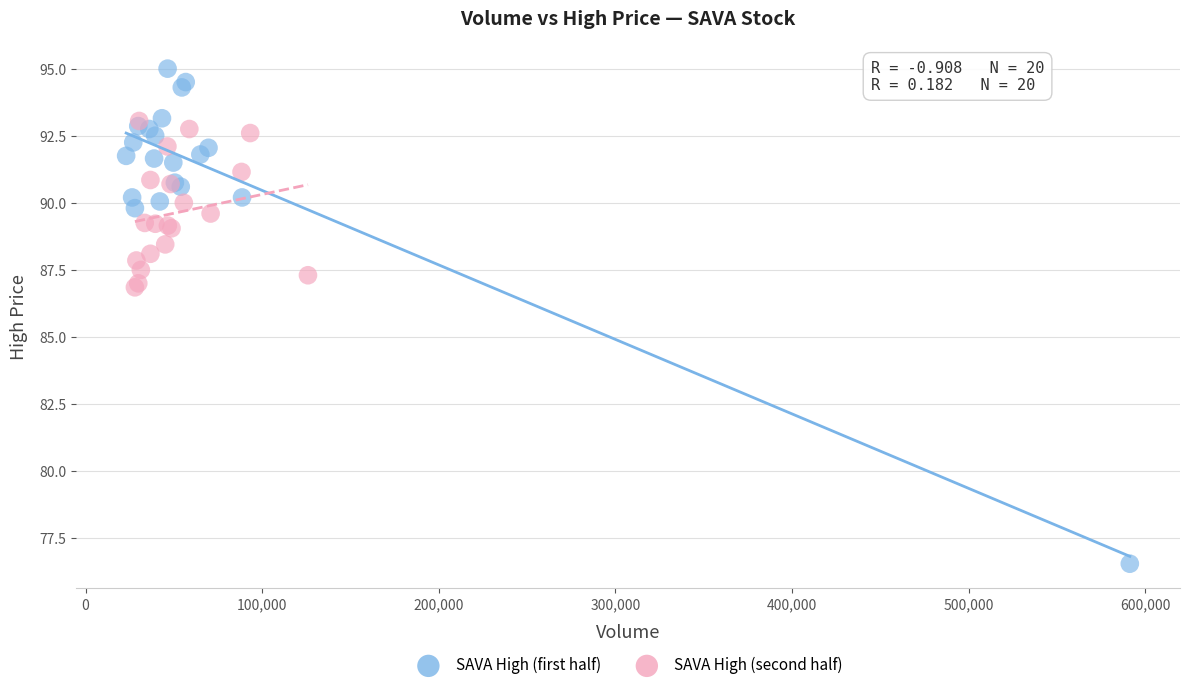

Which series contains the lowest Y value?

SAVA High (first half)